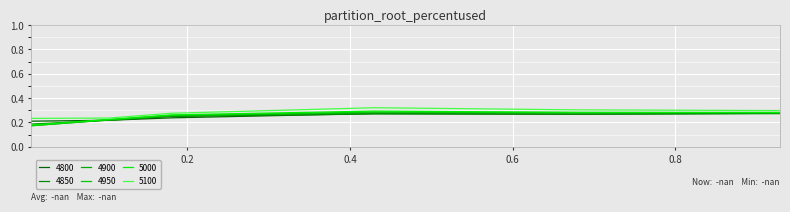

Which series has the largest total across all categories?

5100